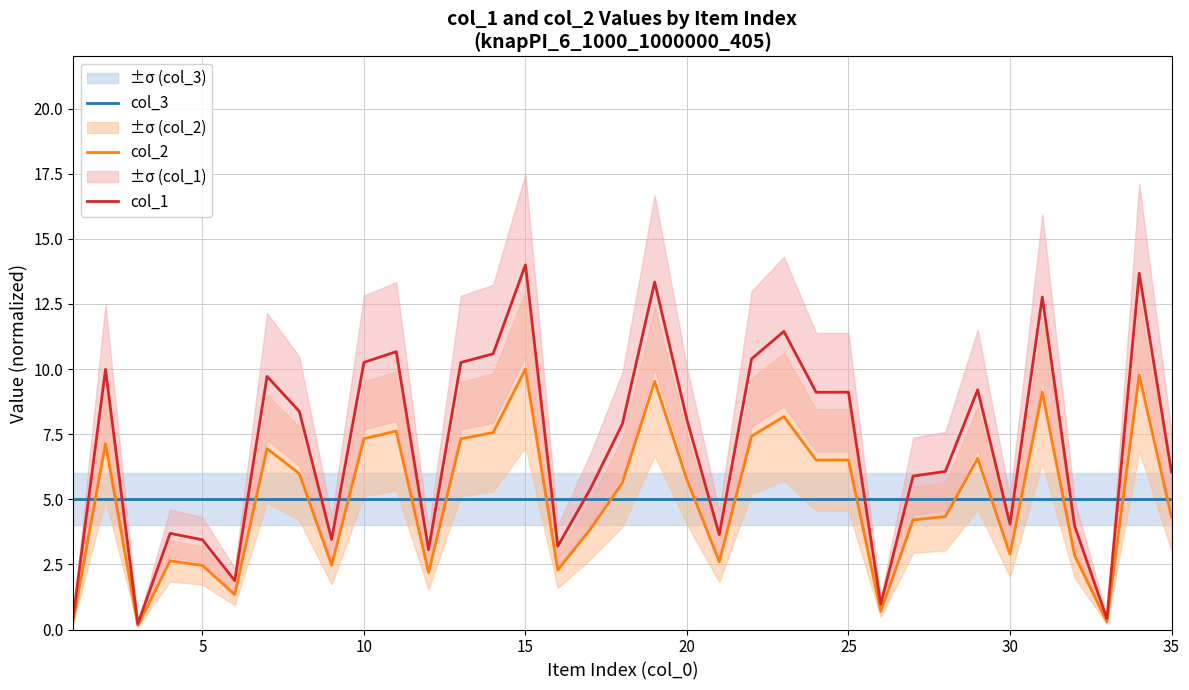

Reading left to right, what are all the values shown in this chart?

col_3: 5.0	5.0	5.0	5.0	5.0	5.0	5.0	5.0	5.0	5.0	5.0	5.0	5.0	5.0	5.0	5.0	5.0	5.0	5.0	5.0	5.0	5.0	5.0	5.0	5.0	5.0	5.0	5.0	5.0	5.0	5.0	5.0	5.0	5.0	5.0
col_2: 0.4	7.1	0.2	2.6	2.5	1.3	6.9	6.0	2.5	7.3	7.6	2.2	7.3	7.6	10.0	2.3	3.8	5.6	9.5	5.8	2.6	7.4	8.2	6.5	6.5	0.7	4.2	4.3	6.6	2.9	9.1	2.8	0.3	9.8	4.3
col_1: 0.5	10.0	0.2	3.7	3.4	1.9	9.7	8.4	3.5	10.3	10.7	3.1	10.3	10.6	14.0	3.2	5.4	7.9	13.3	8.1	3.6	10.4	11.4	9.1	9.1	1.0	5.9	6.1	9.2	4.0	12.8	4.0	0.4	13.7	6.0